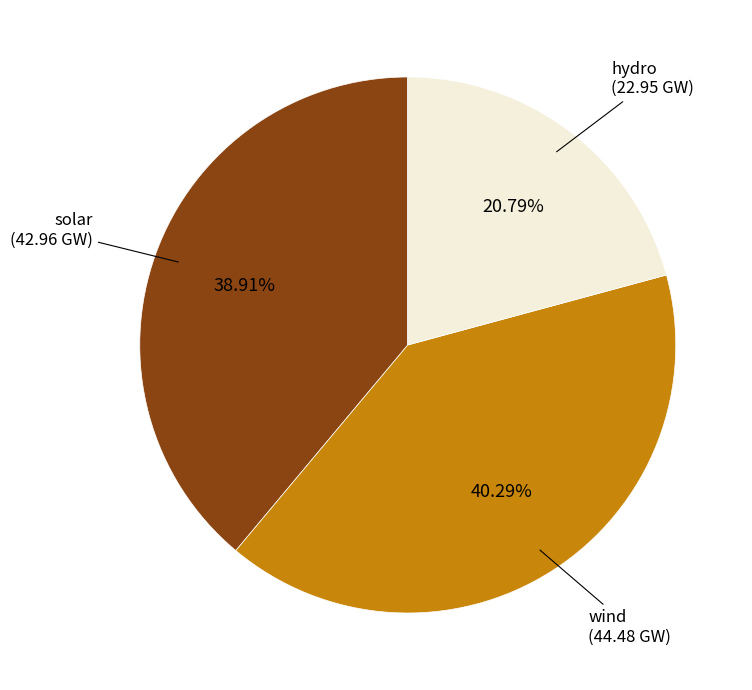

Is there any slice that represents more than half of the pie?

No